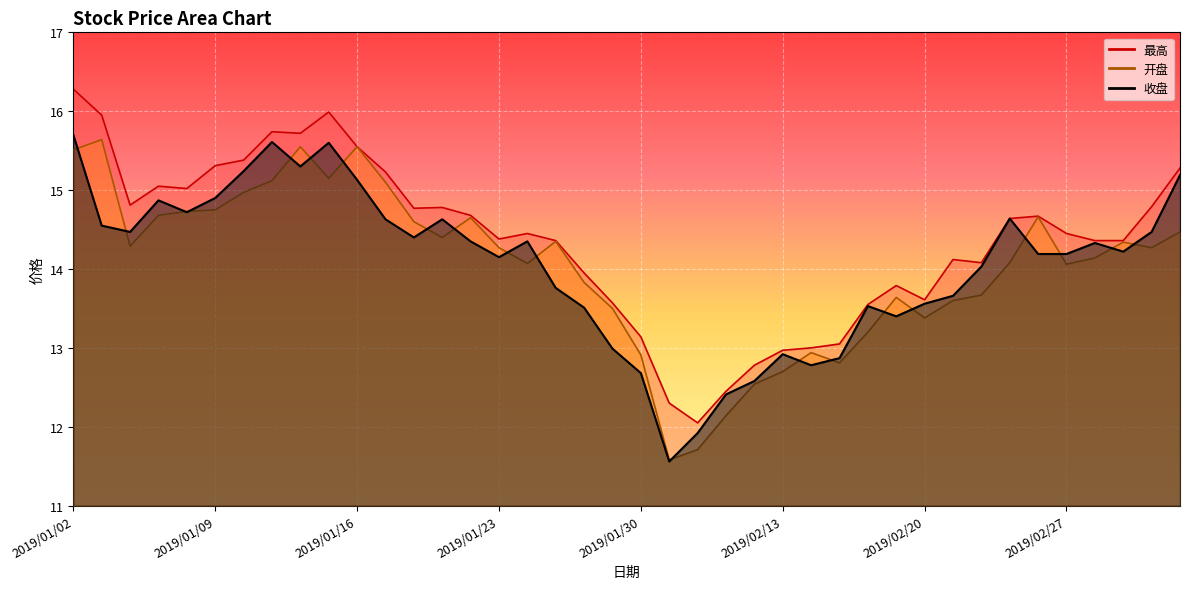

What is the difference between the second highest and second lowest values in the 收盘 series?

3.7